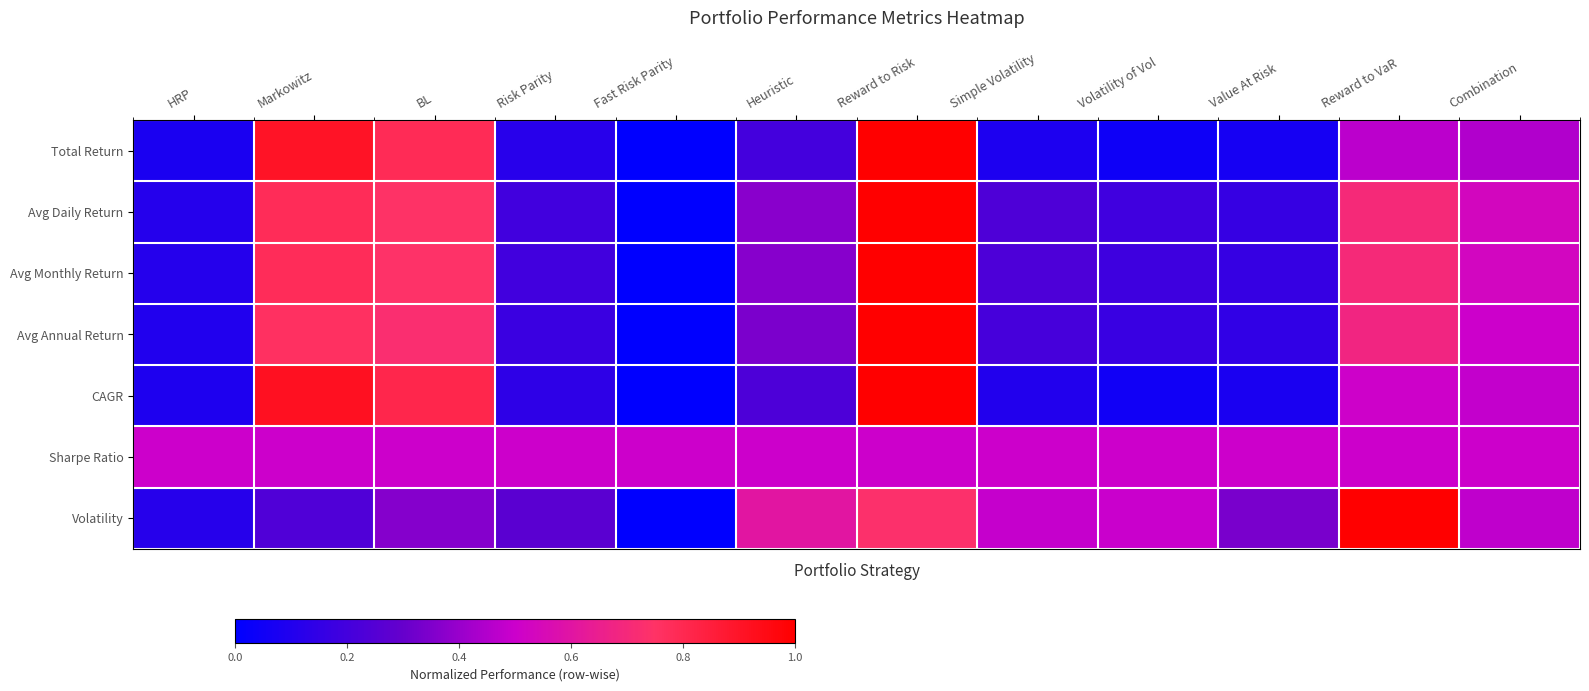

At how many categories does at least one series exceed 0?

12